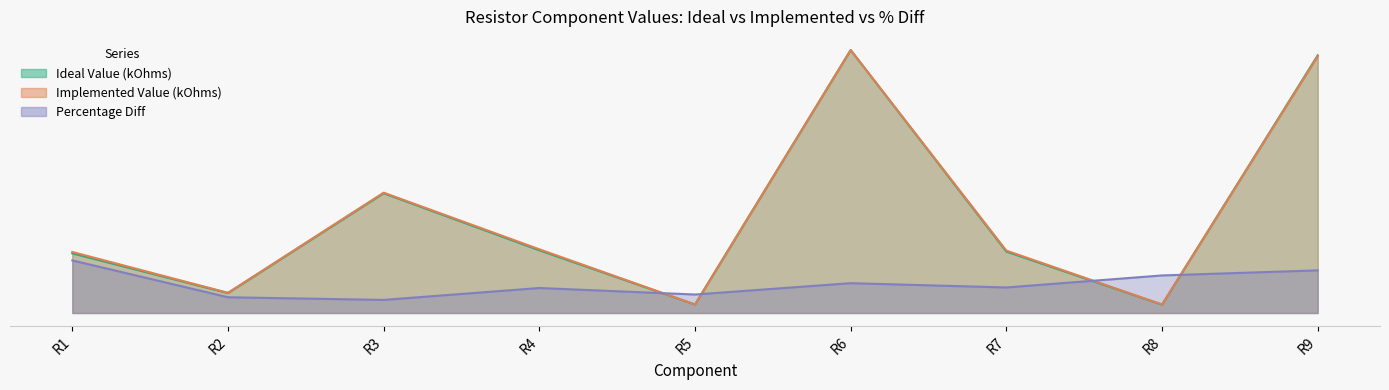

Which series has the widest spread of values?

Ideal Value (kOhms)